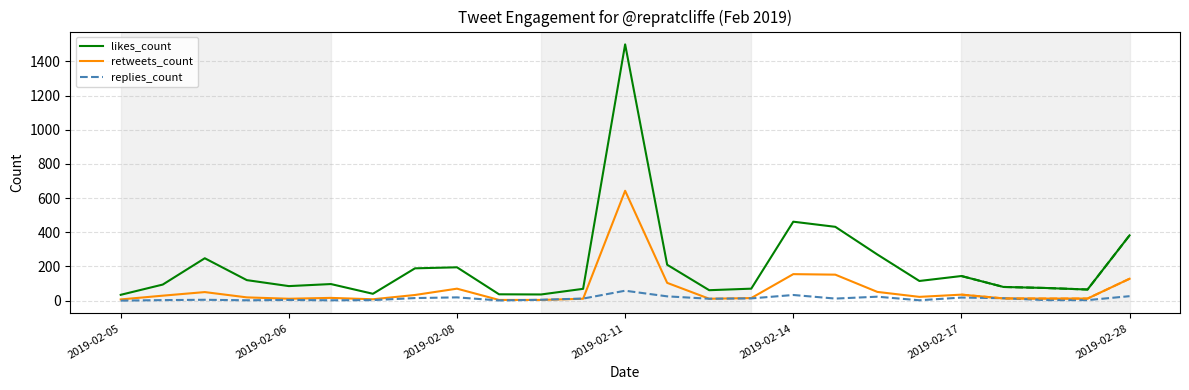

Reading left to right, list all the values displayed in this chart.

likes_count: 34	94	248	120	85	97	40	189	195	37	36	69	1500	210	61	70	462	432	270	115	144	80	74	65	382
retweets_count: 7	29	50	19	11	16	8	33	70	4	4	11	643	104	11	15	155	152	51	22	35	13	12	12	128
replies_count: 0	3	5	2	4	2	3	15	19	1	5	12	58	25	11	13	33	12	23	2	18	14	3	3	26